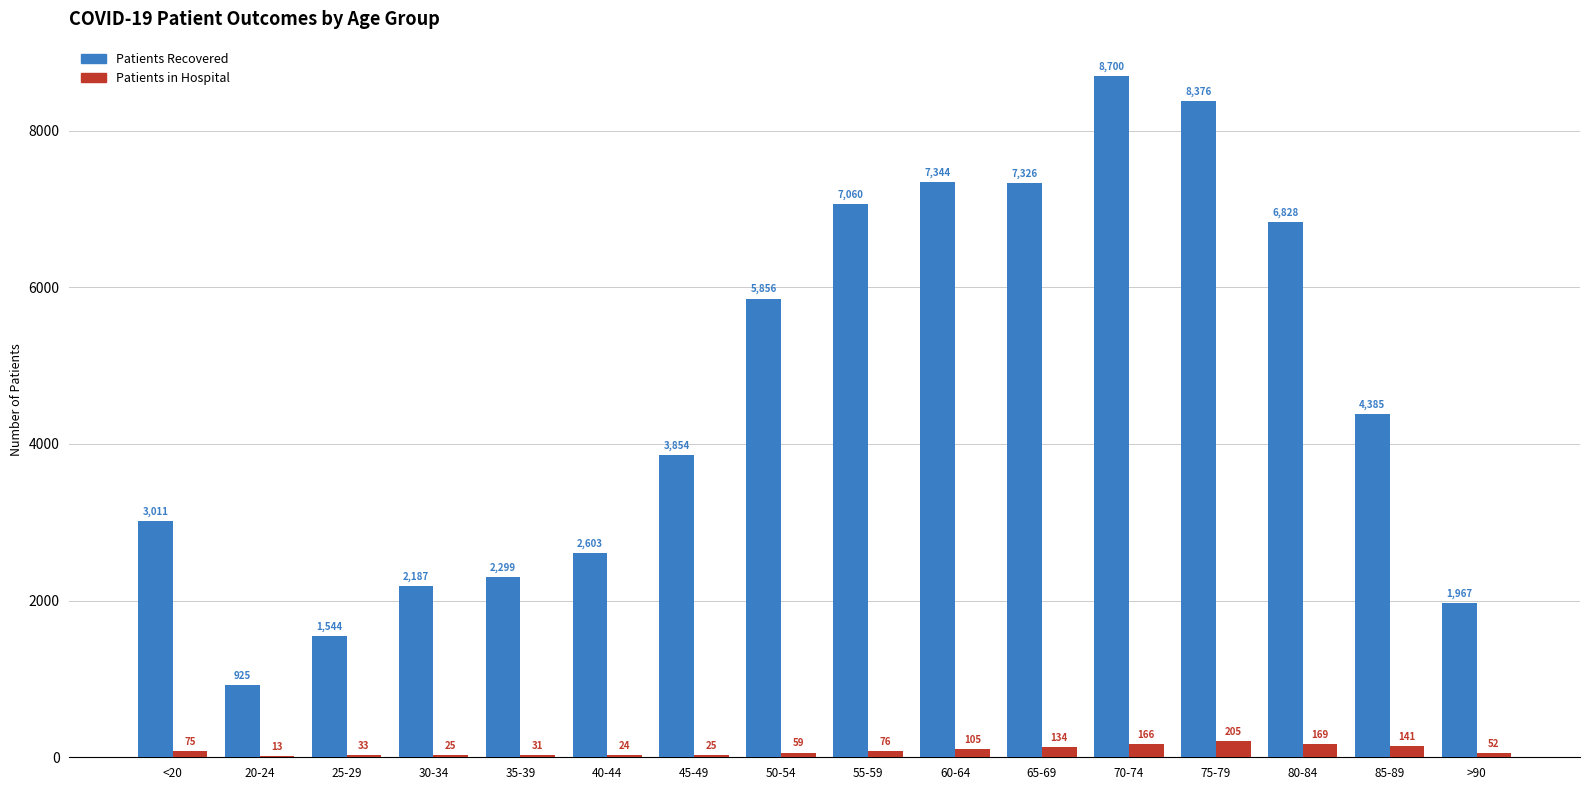

What is the maximum value shown in the chart?

8700